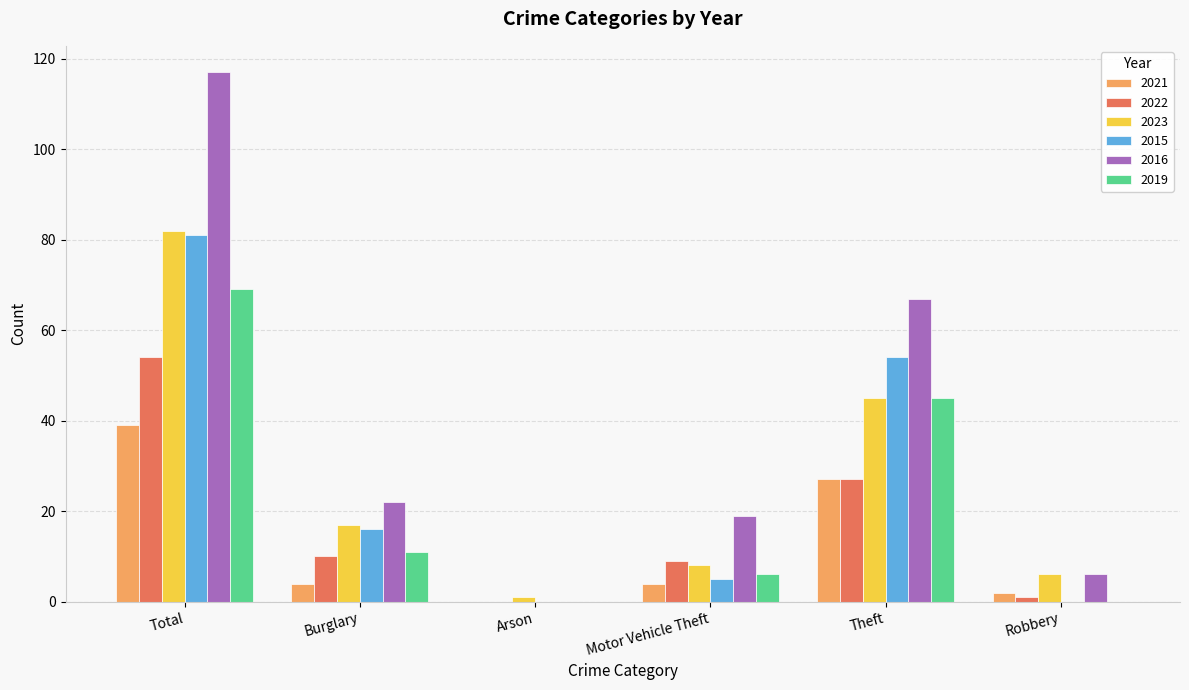

Which series has the largest range (max minus min)?

2016